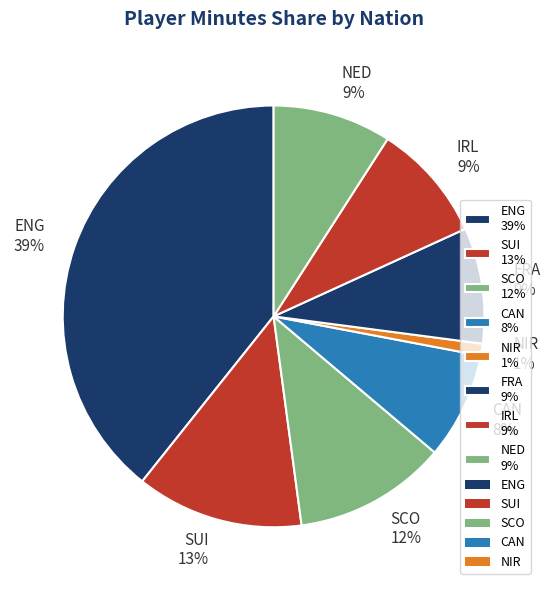

Is it true that SUI 13% is 13% of the pie?

True